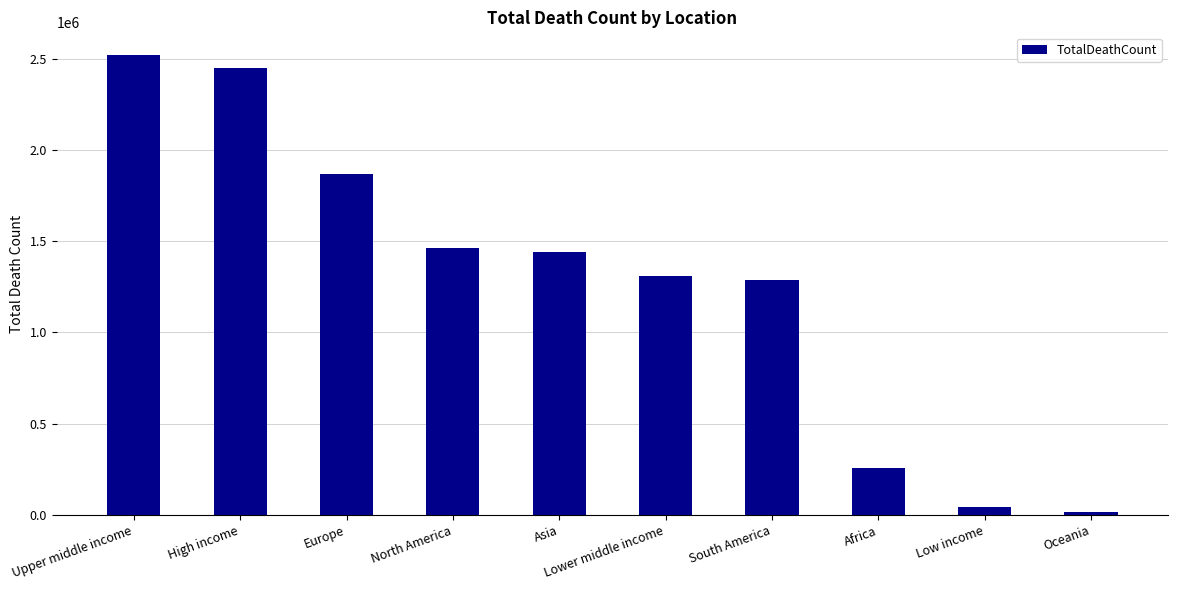

What is the change in value from Upper middle income to Asia?

-1078751